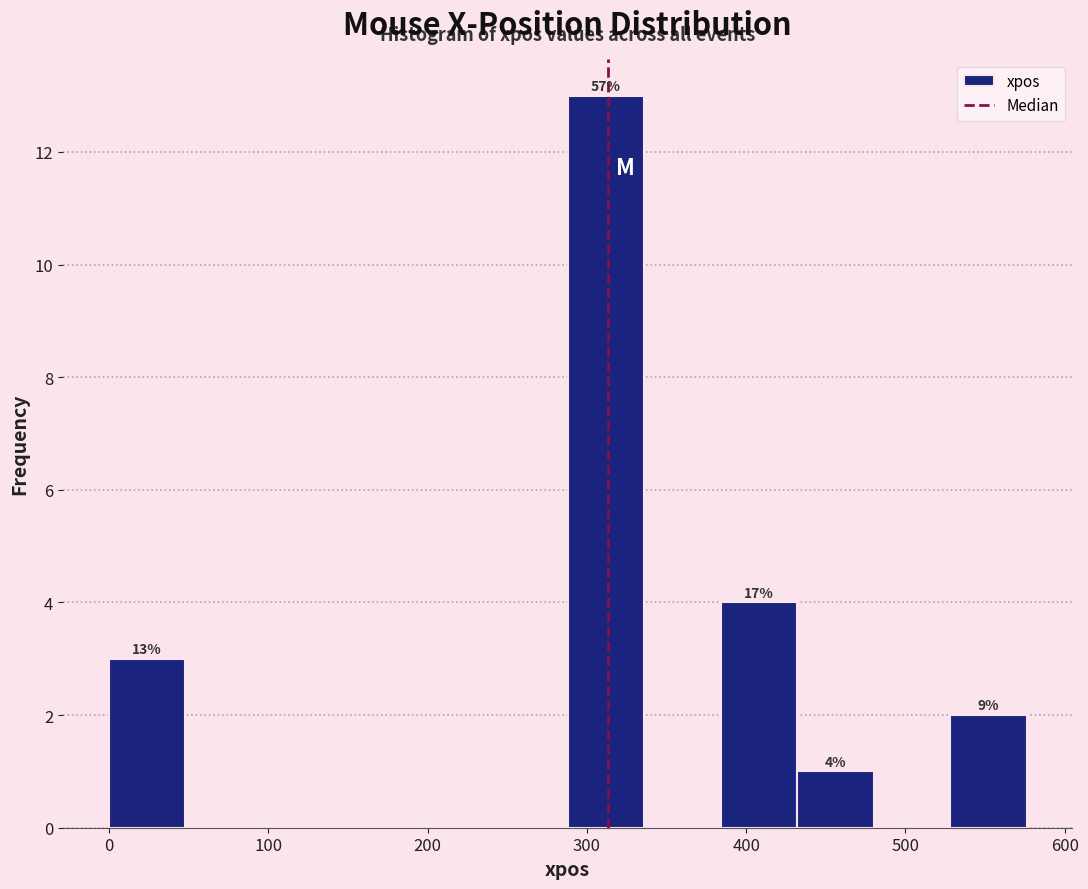

Over which range of the x-axis is the bar tallest?

288 to 336